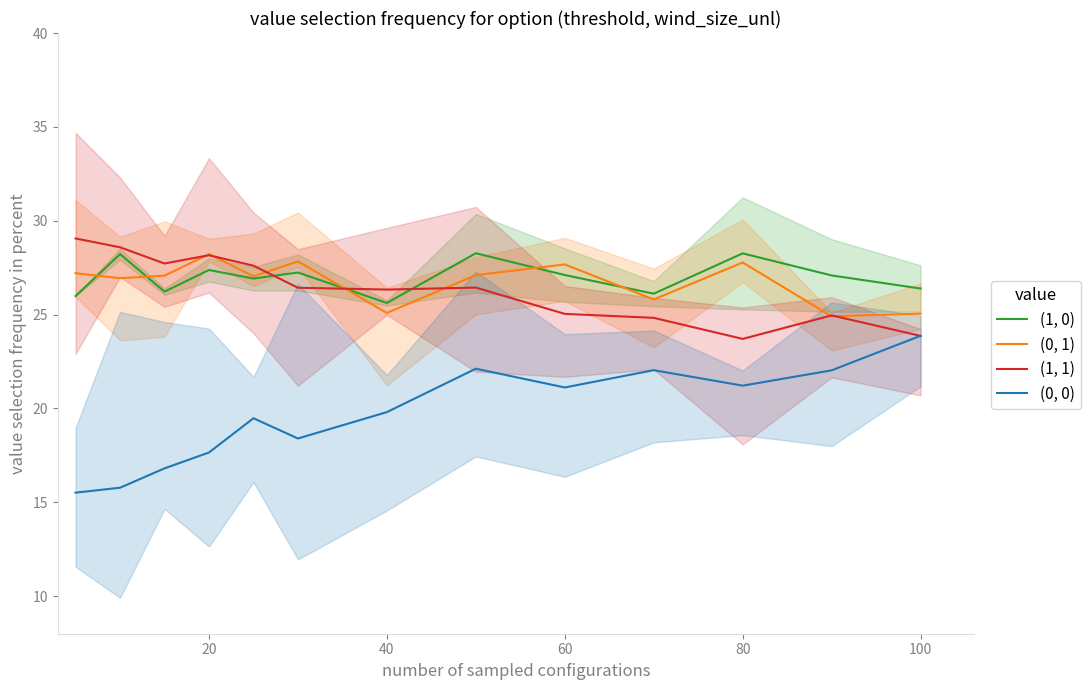

Which series ends up on top after the final intersection of (0, 0) and (1, 1)?

(0, 0)